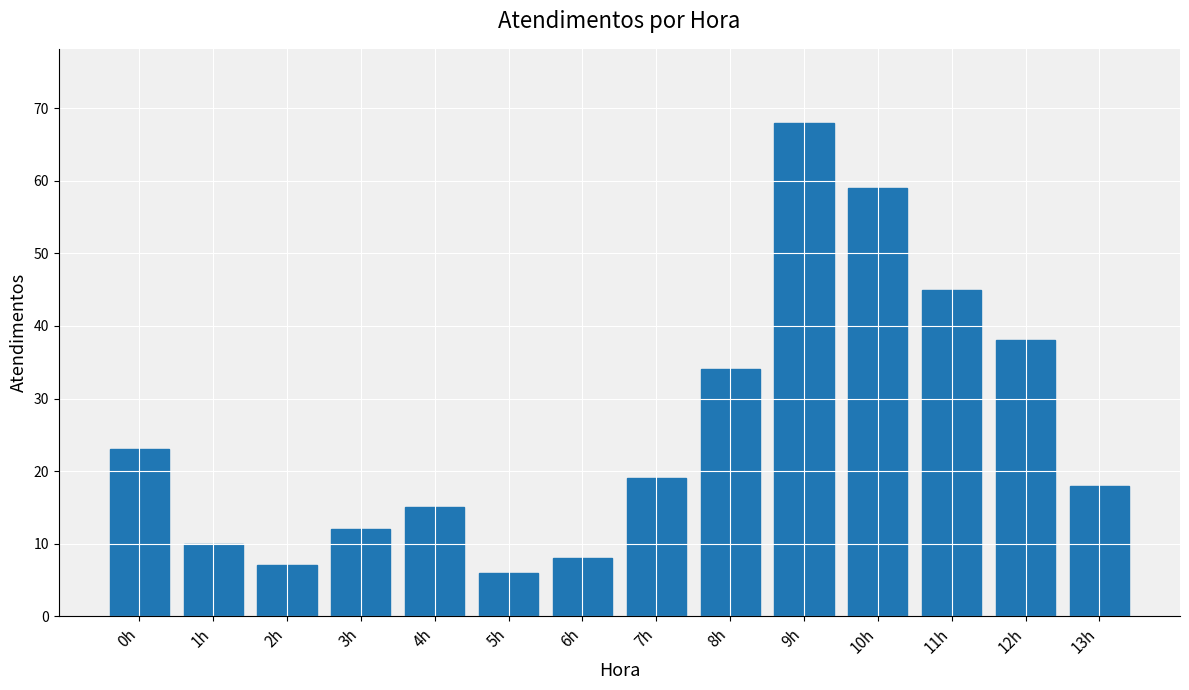

List the labels in order of value, largest first.

9h, 10h, 11h, 12h, 8h, 0h, 7h, 13h, 4h, 3h, 1h, 6h, 2h, 5h